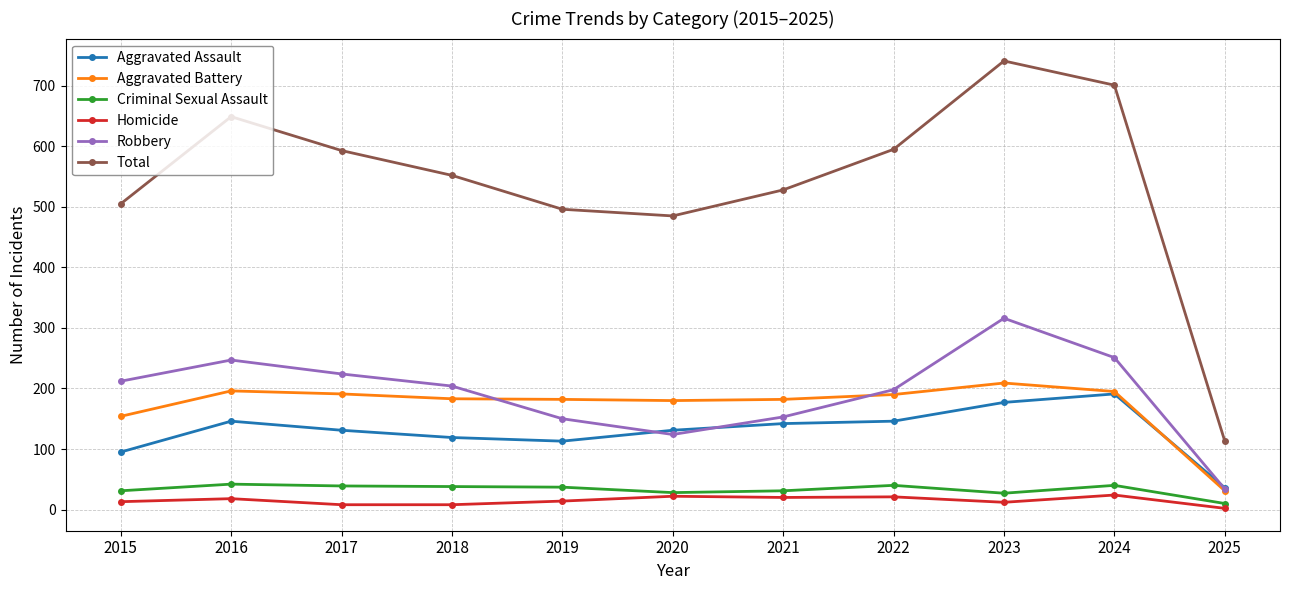

Between which two adjacent categories do Robbery and Aggravated Assault first intersect?

2019 and 2020